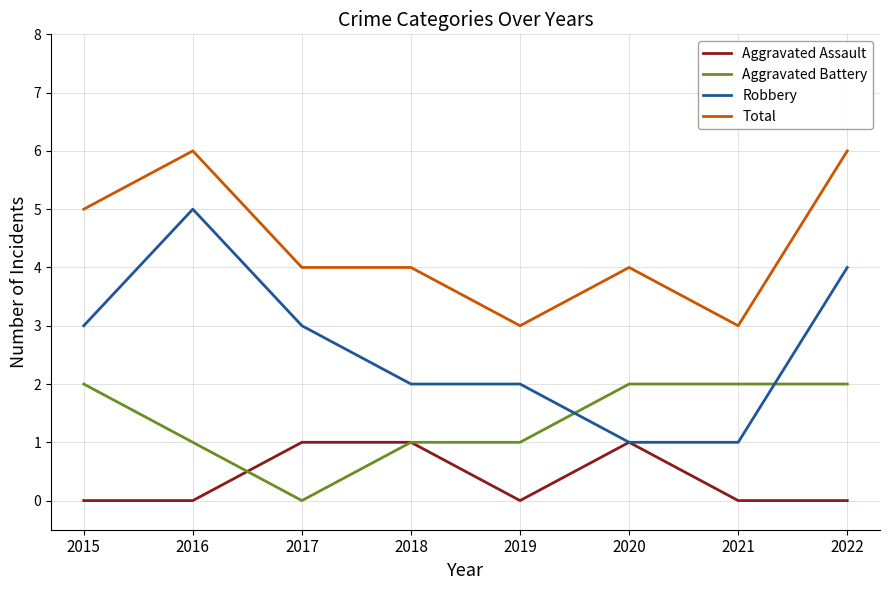

Which series has the widest spread of values?

Robbery